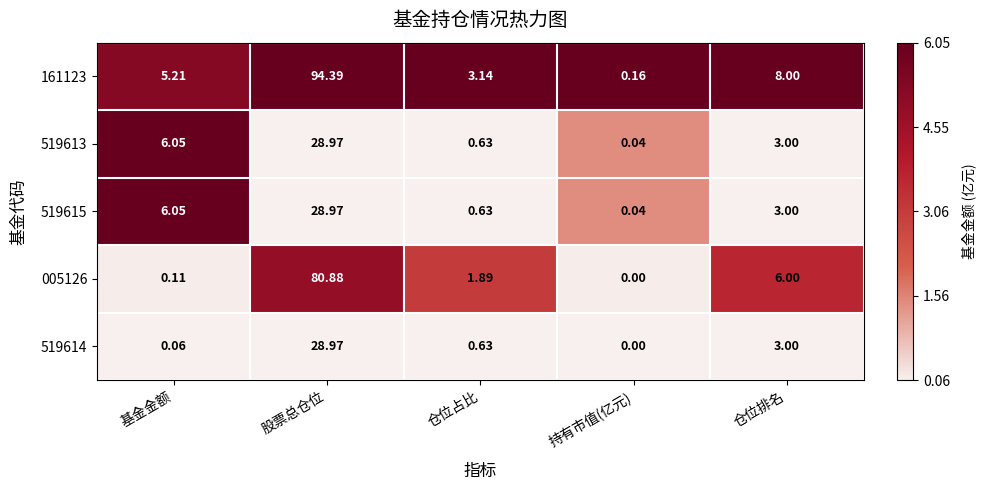

Rank the categories by 519613 value from lowest to highest.

持有市值(亿元), 仓位占比, 仓位排名, 基金金额, 股票总仓位